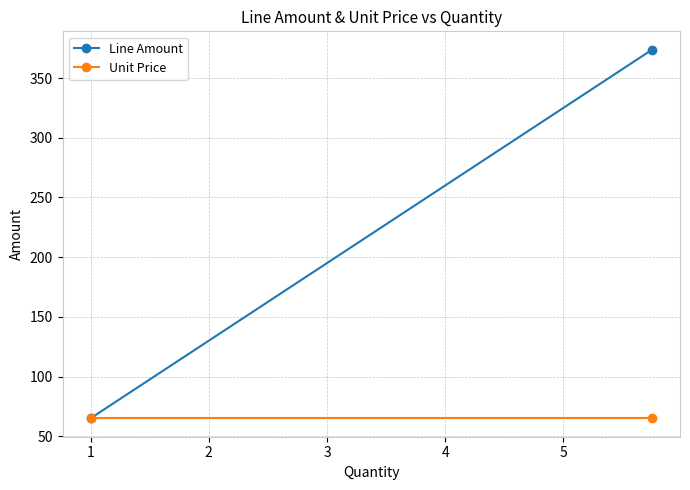

Which series has the widest spread of values?

Line Amount